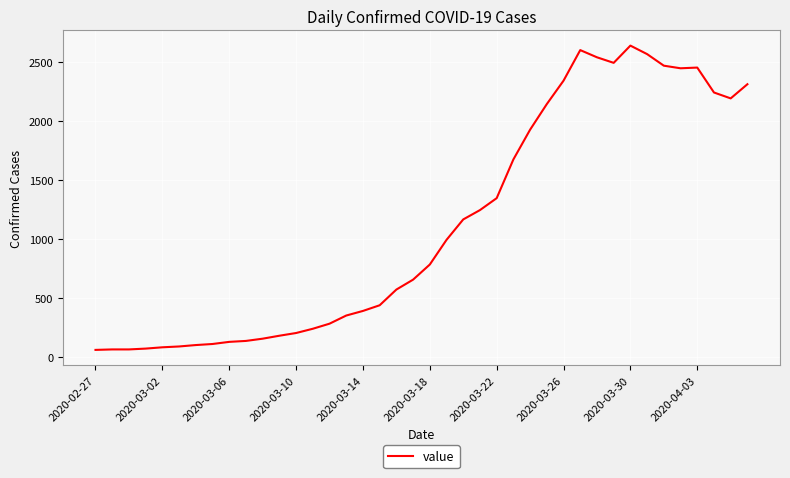

What is the difference between the maximum and minimum values?

2577